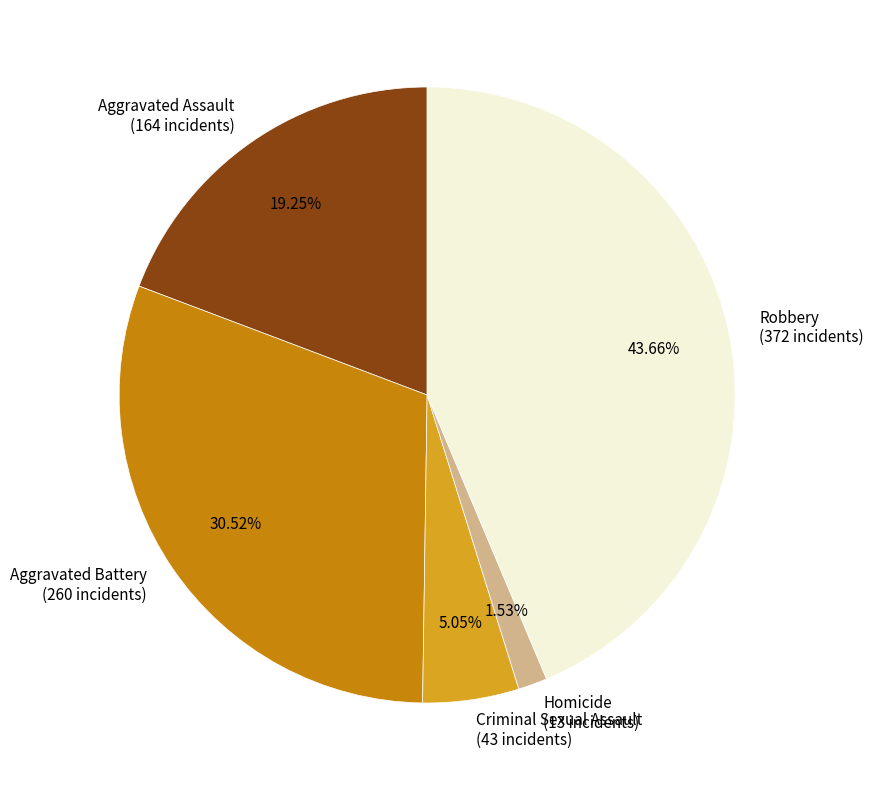

To the nearest percent, what percentage of the pie is Homicide?

2%